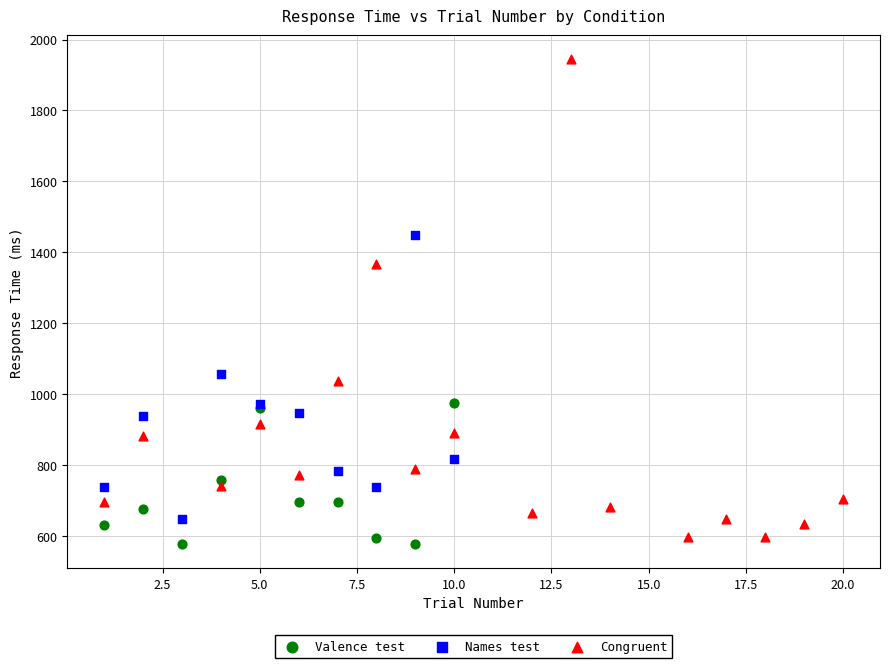

Which series contains the highest Y value?

Congruent